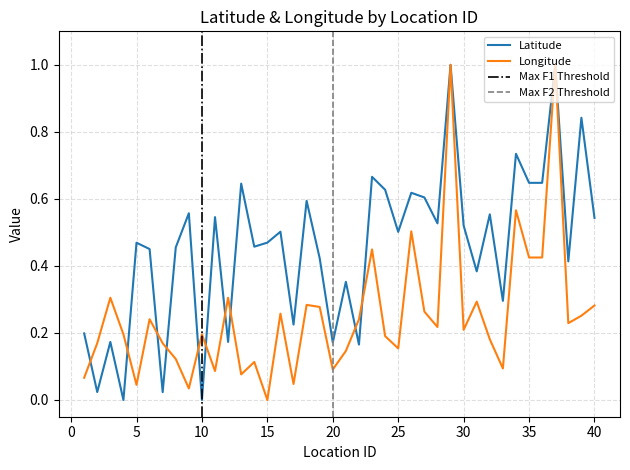

What is the difference between the second highest and minimum values in the Latitude series?

1.0